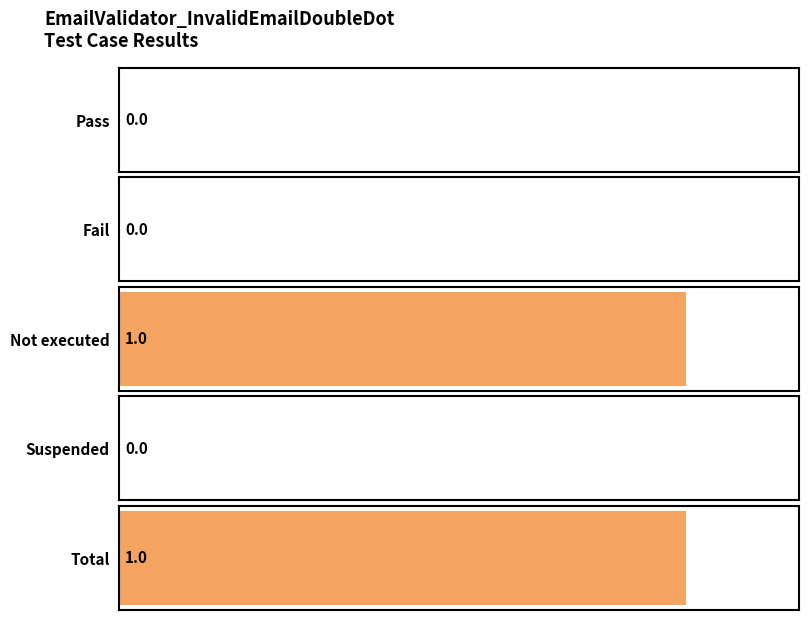

List the labels in order of value, smallest first.

Pass, Fail, Suspended, Not executed, Total